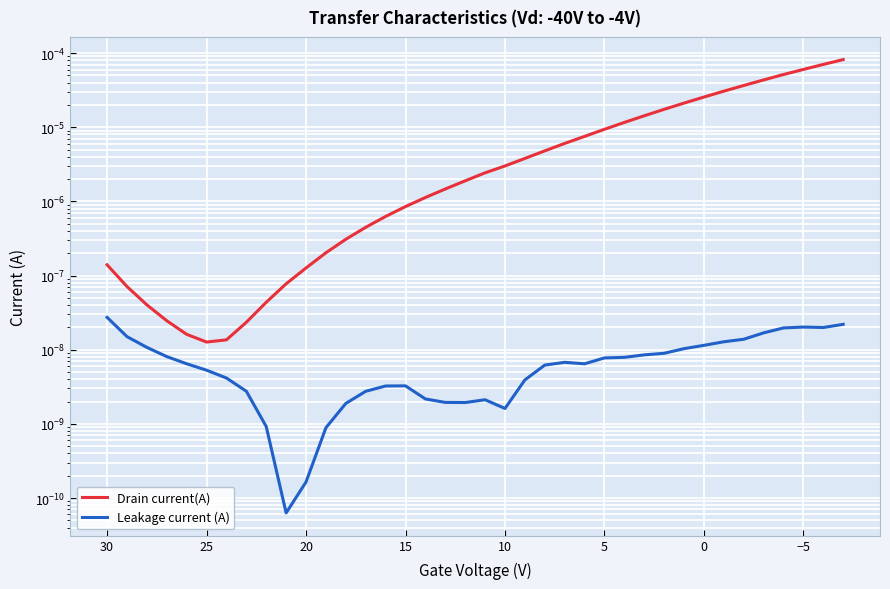

Is it true that Drain current(A) equals 0.0 at 15?

False